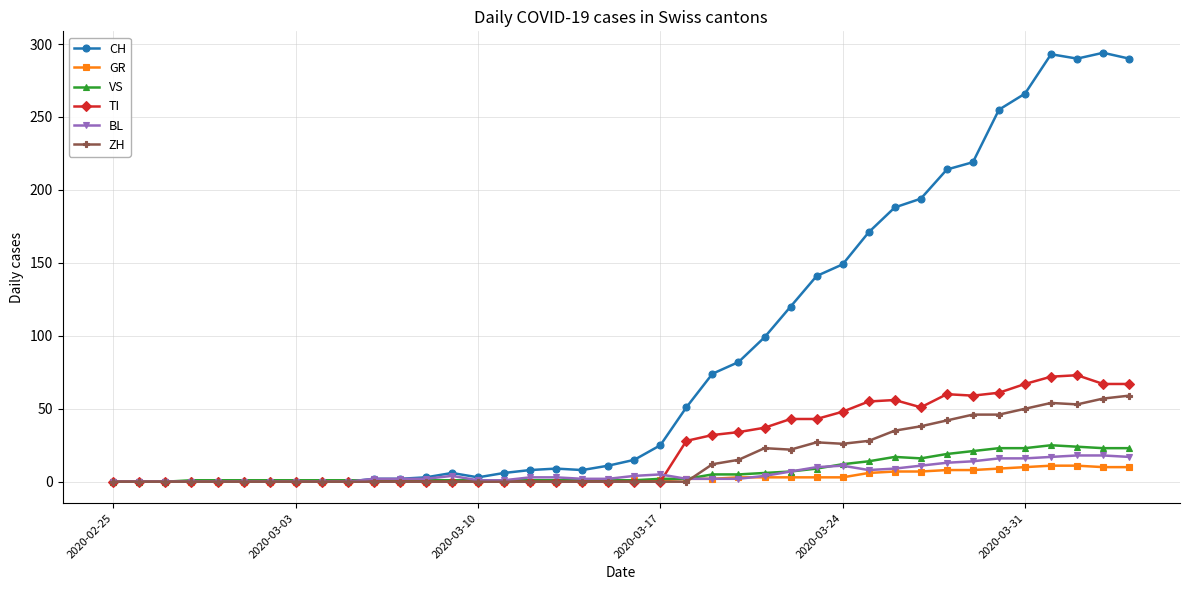

Which series has the largest total across all categories?

CH